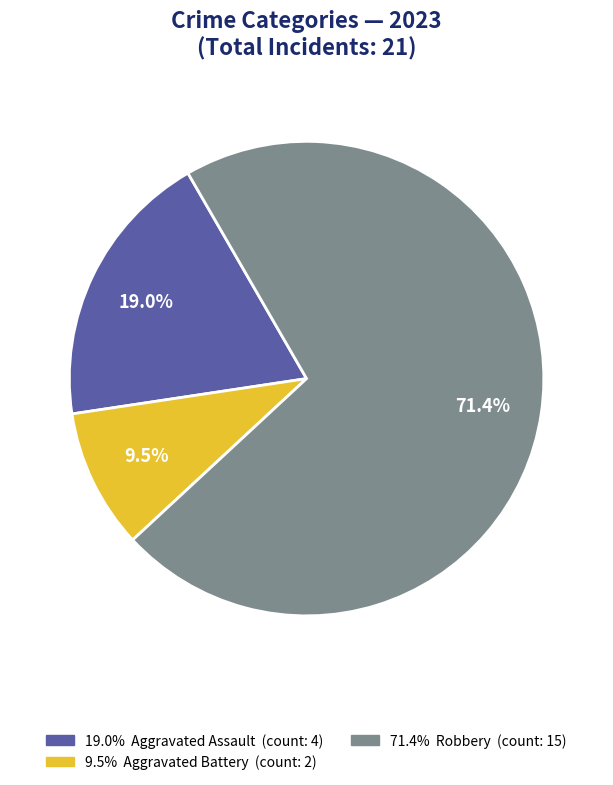

Does any single category account for the majority?

Yes